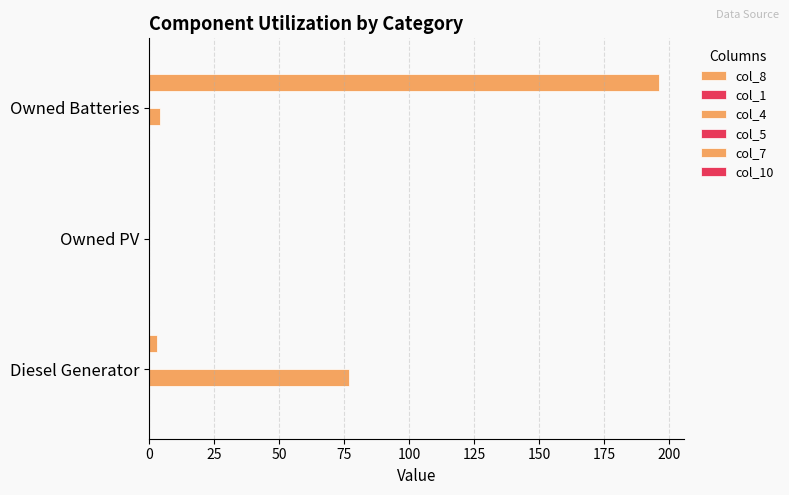

Which series has the largest range (max minus min)?

col_7